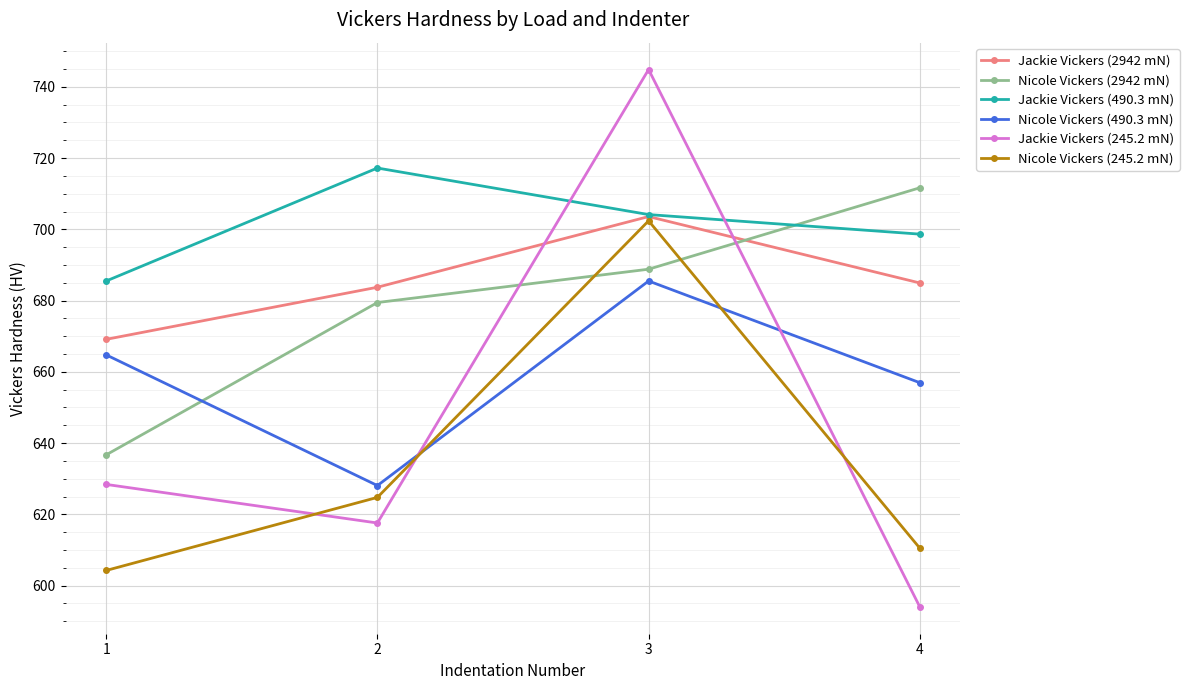

True or false: Nicole Vickers (245.2 mN) and Jackie Vickers (490.3 mN) cross at least once.

False